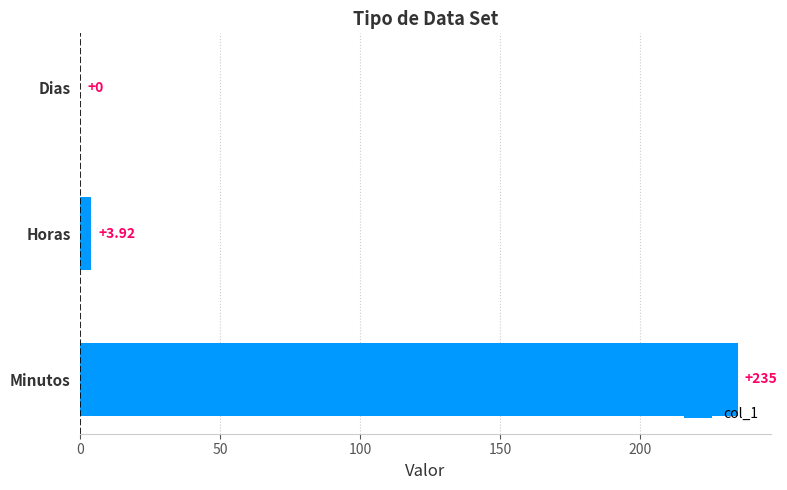

Are the bars grouped side by side (vs. stacked)?

No